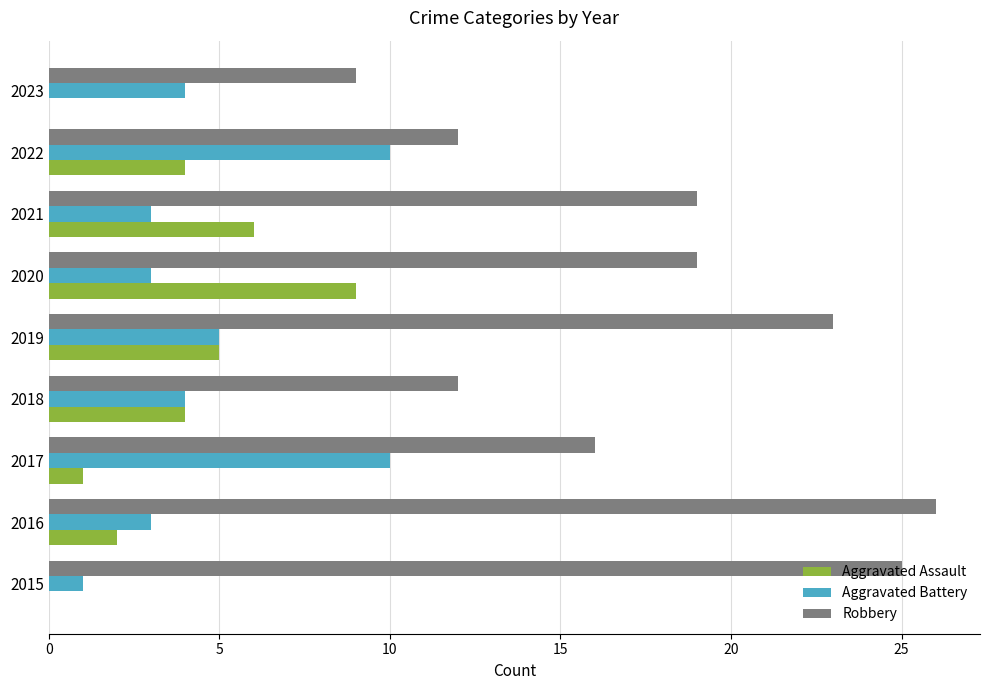

What are all the series names shown in the legend?

Aggravated Assault, Aggravated Battery, Robbery